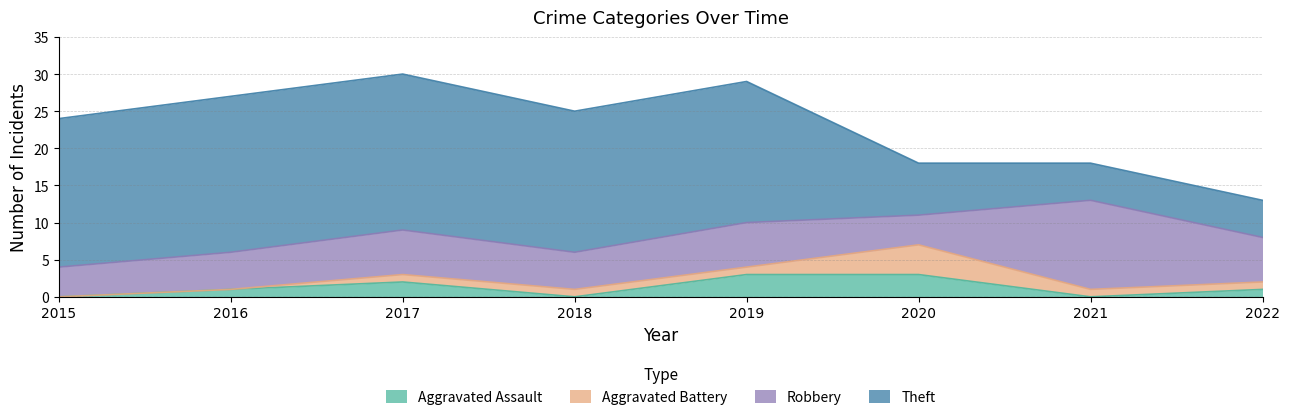

What is the average value of the Aggravated Battery series?

1